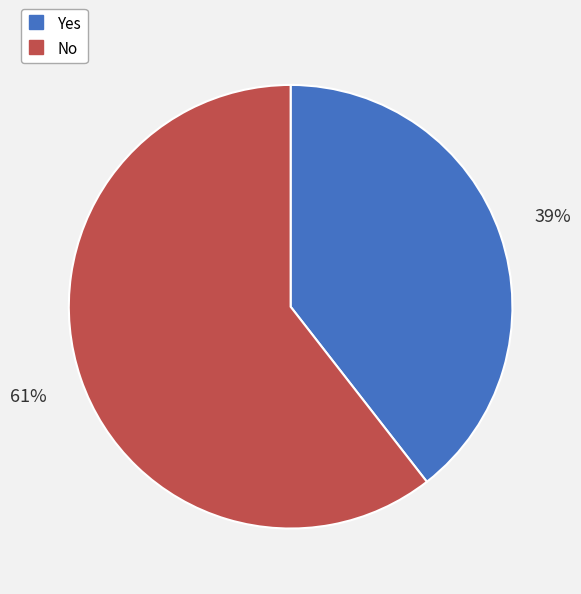

To the nearest percent, what is the combined percentage of No and Yes?

100%